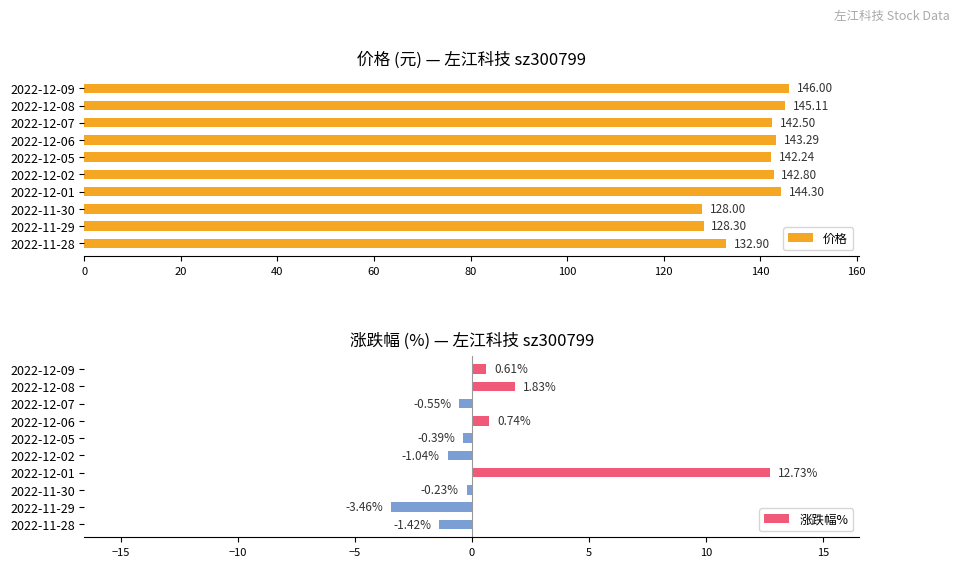

What is the average value of the 价格 series?

139.5